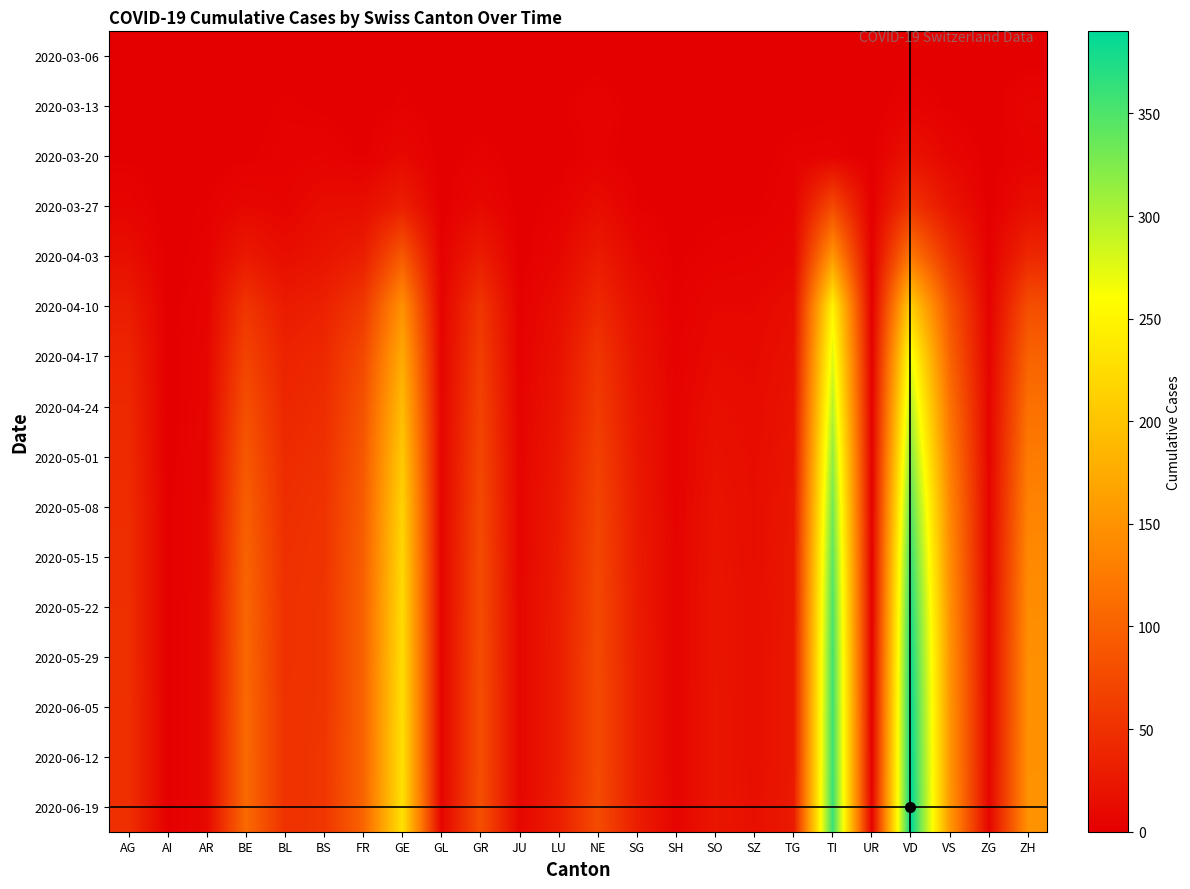

At which category is the sum across all series the highest?

VD